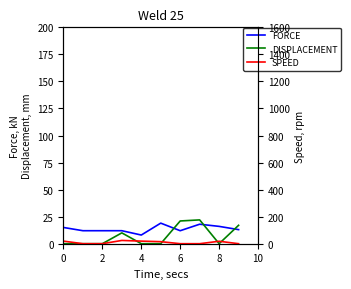

How many lines are shown in the chart?

3